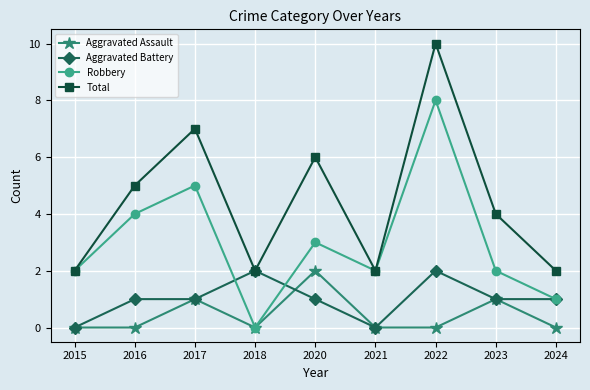

At which category does Aggravated Assault reach its first local peak?

2017